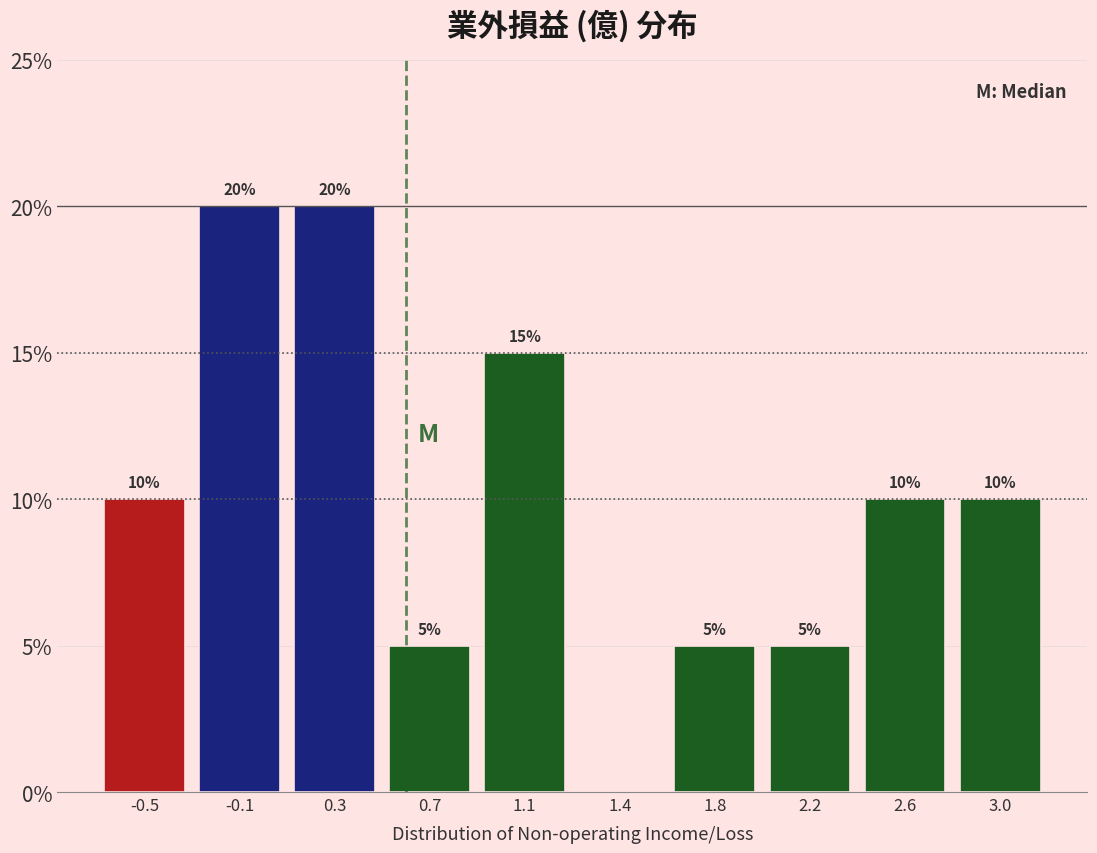

Reading left to right, list all the values displayed in this chart.

-0.5=10	-0.1=20	0.3=20	0.7=5	1.1=15	1.4=0	1.8=5	2.2=5	2.6=10	3.0=10